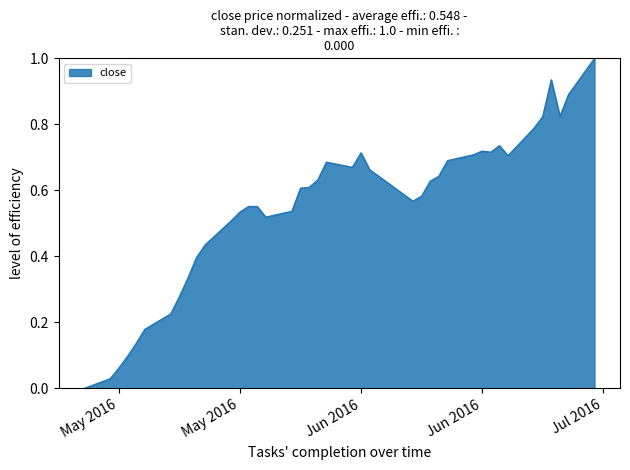

Does the chart display data point markers on the line(s)?

No